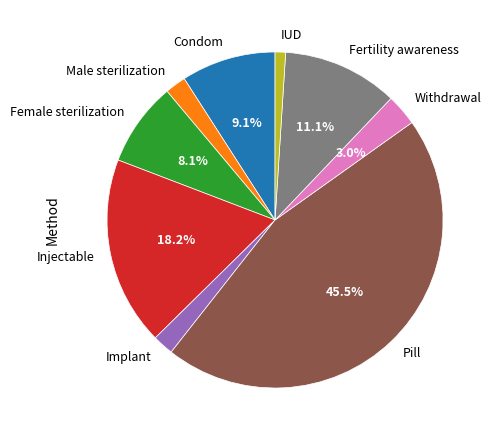

Is Condom the majority of the pie?

No